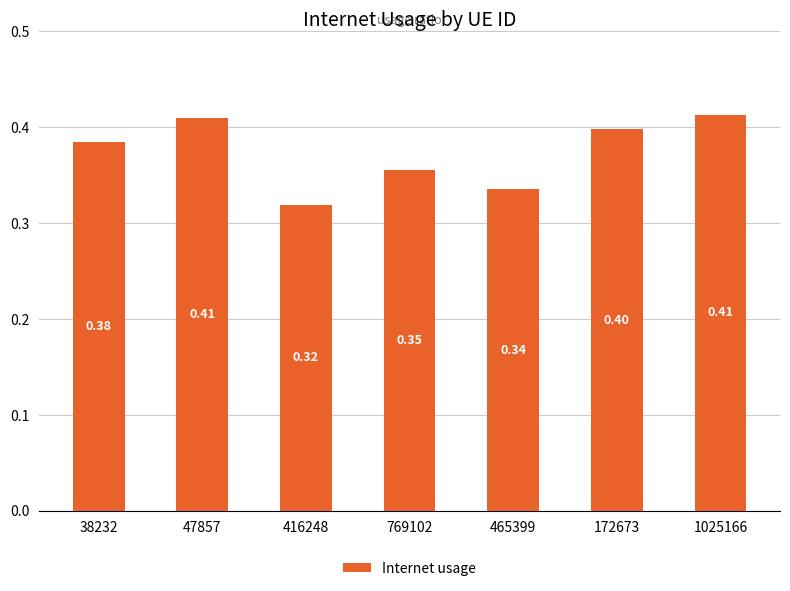

What value does the data have at 47857?

0.4